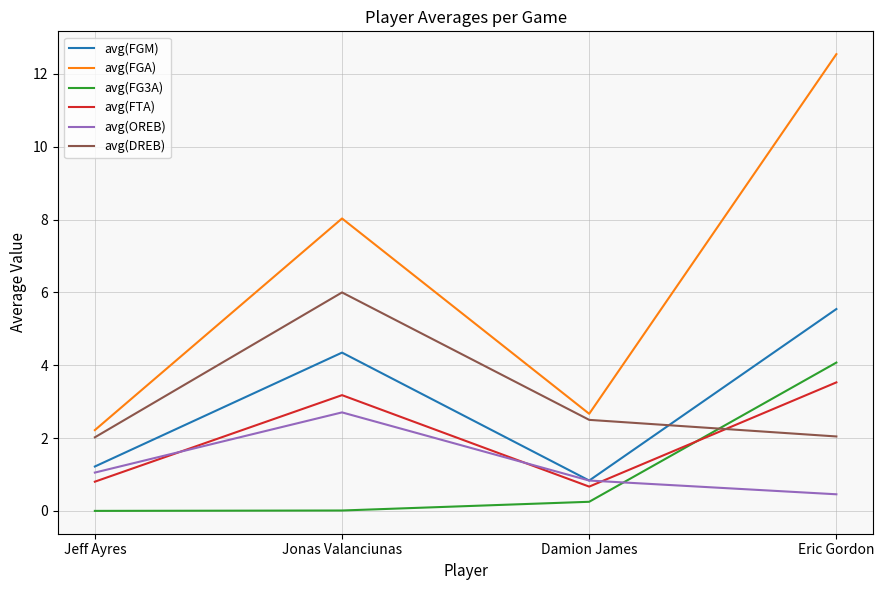

What is the spread (max minus min) of values at Jeff Ayres?

2.2